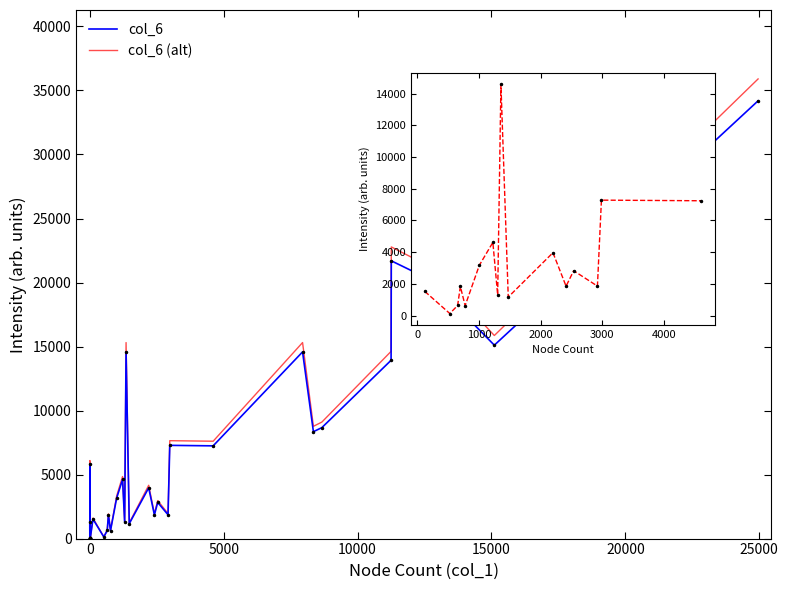

How many intersections are there between col_6_values and col_1_values?

11